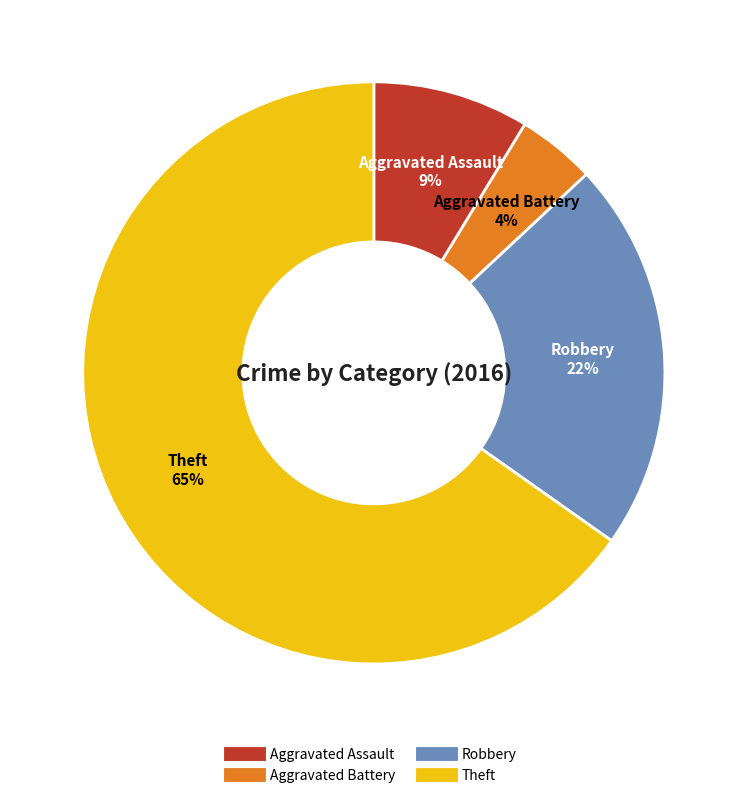

Combined, do Aggravated Battery and Robbery account for over 50%?

No